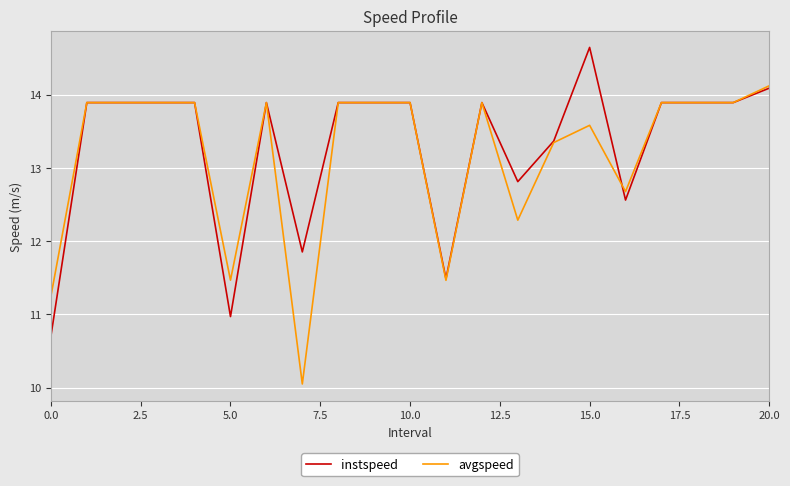

List the series in order of their peak value, lowest first.

avgspeed, instspeed